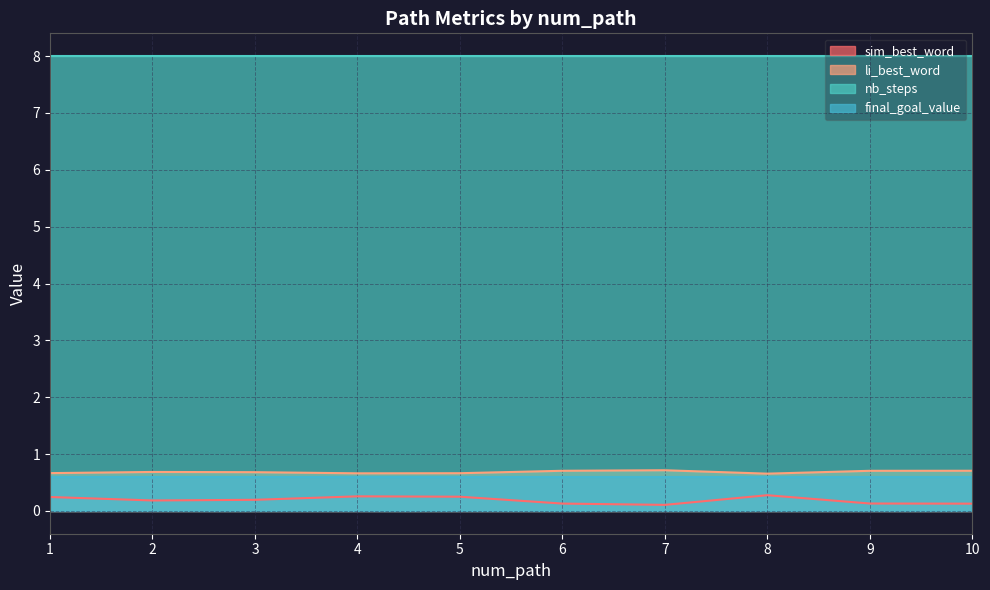

True or false: sim_best_word and li_best_word intersect in this chart.

False